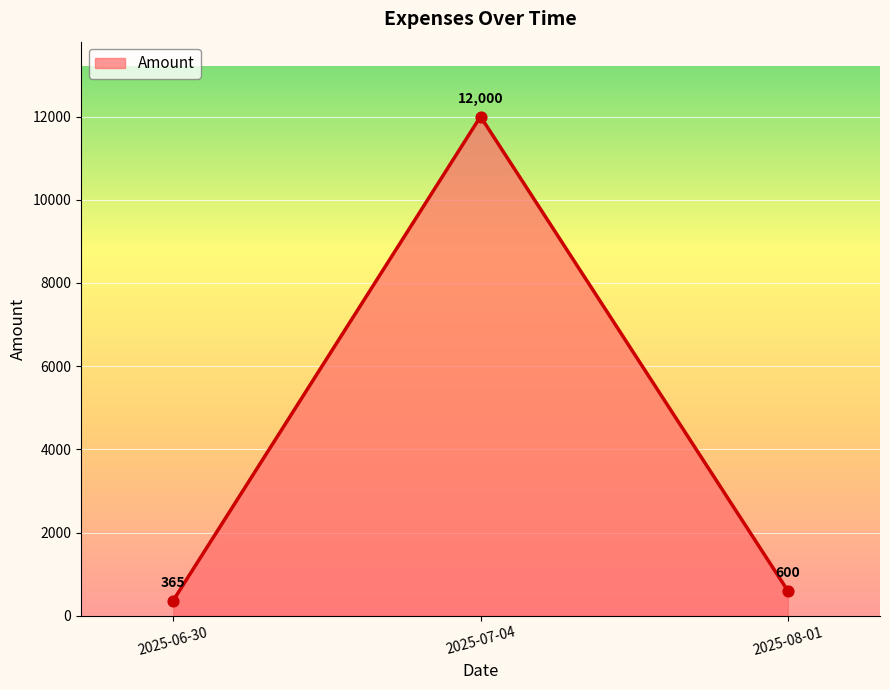

What is the ratio of the value at 2025-08-01 to the value at 2025-06-30?

1.6